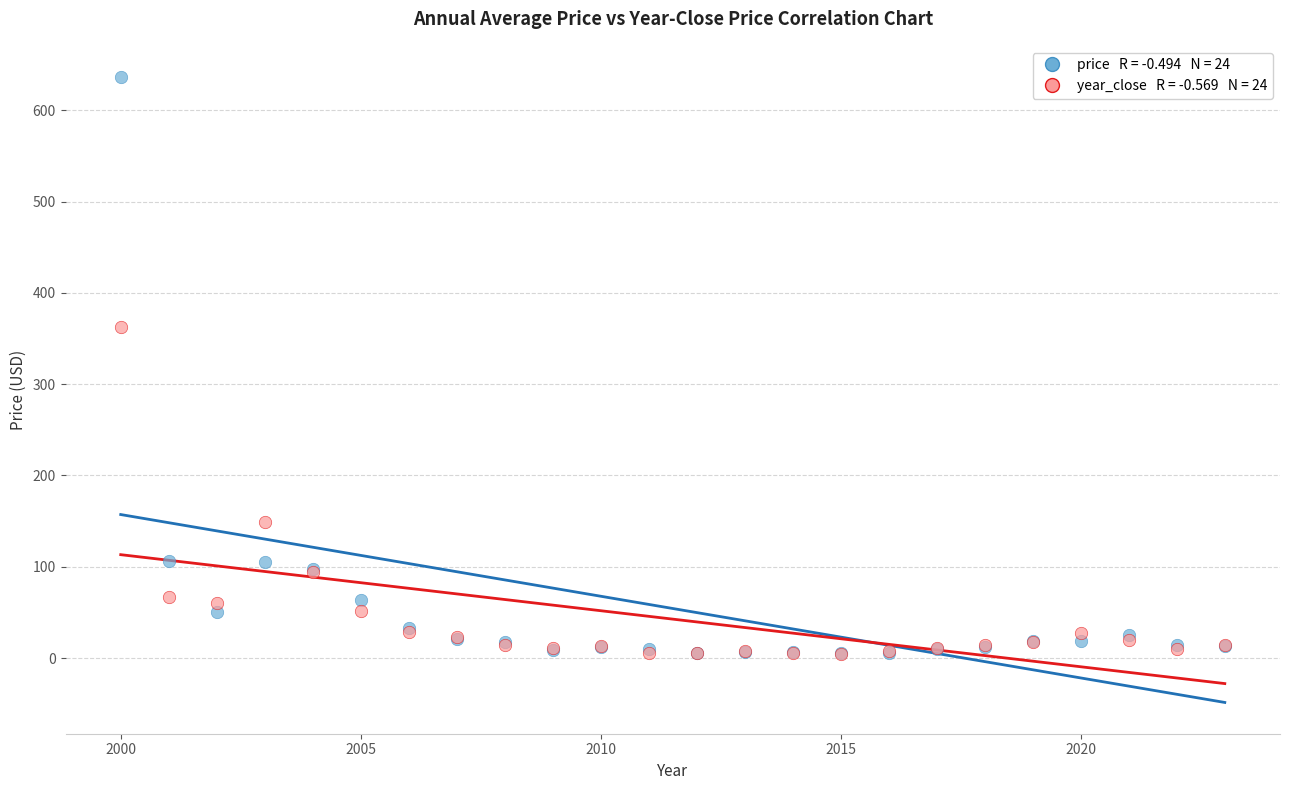

Across all series, what Y value is closest to 320?

362.5